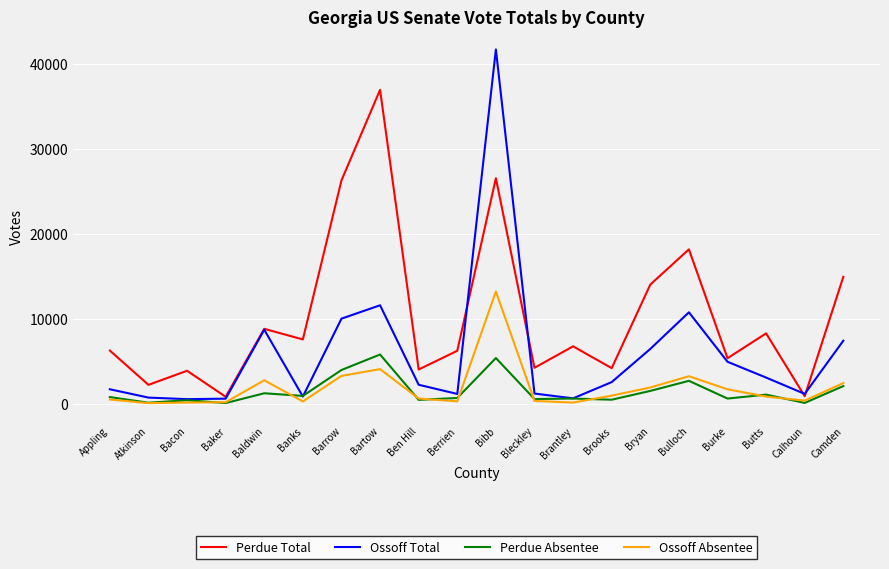

What is the smallest value displayed?

123